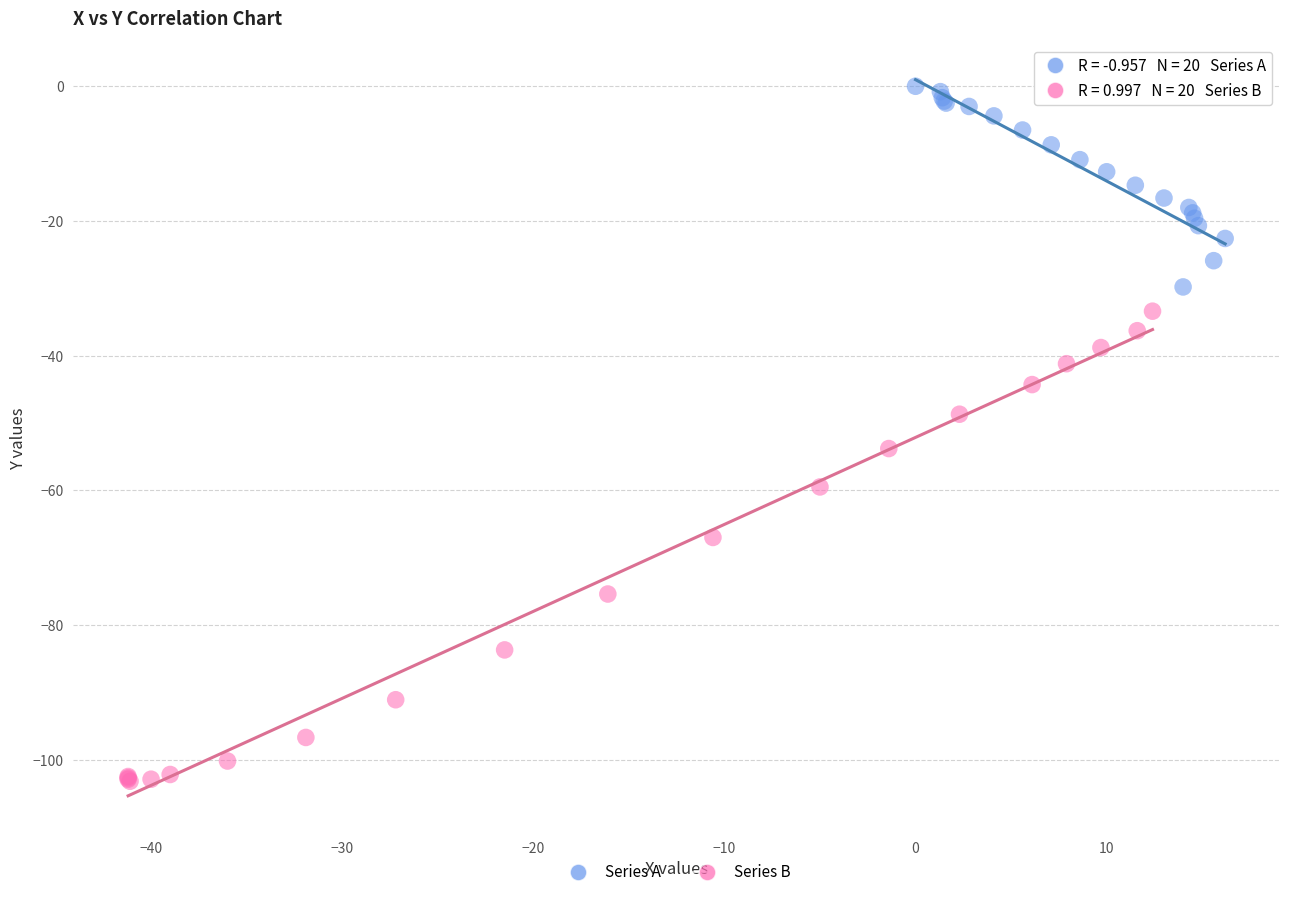

Which series has the widest spread of Y values?

Series B